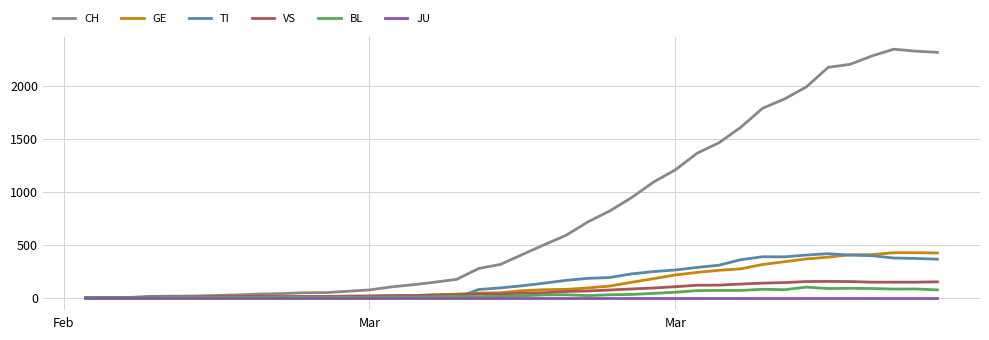

Which series has the largest total across all categories?

CH